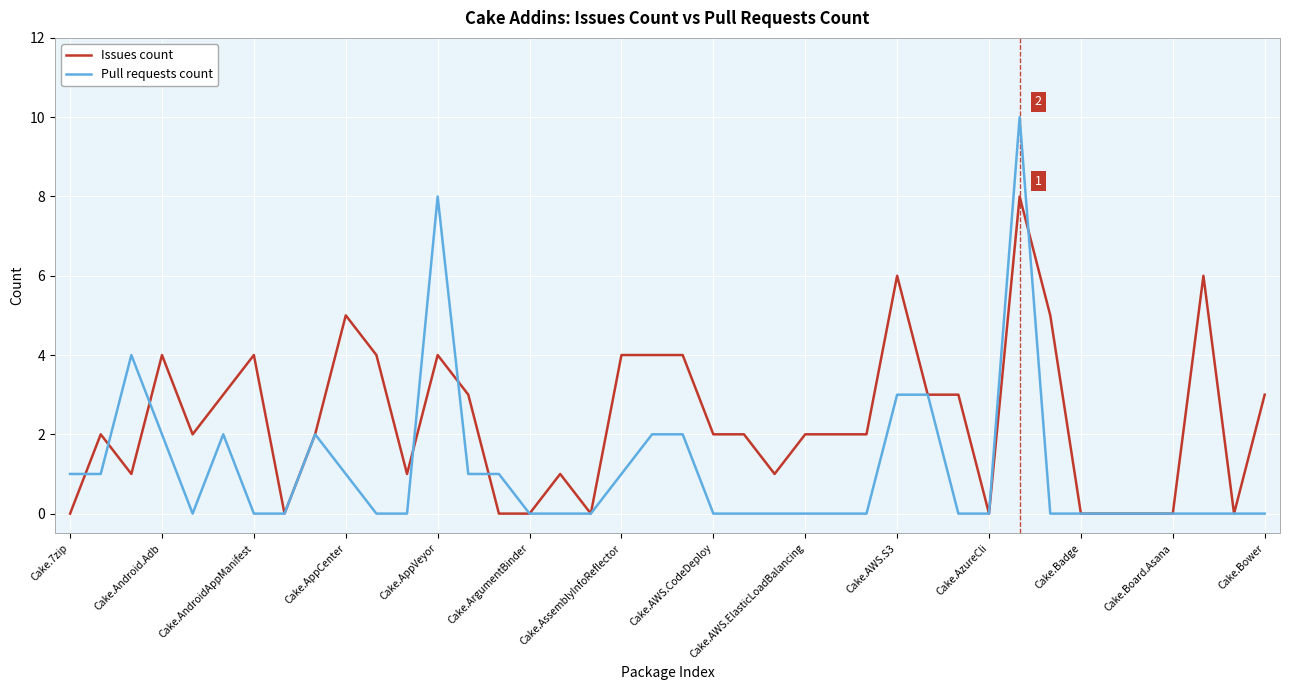

List the series in order of their overall mean, highest first.

Issues count, Pull requests count